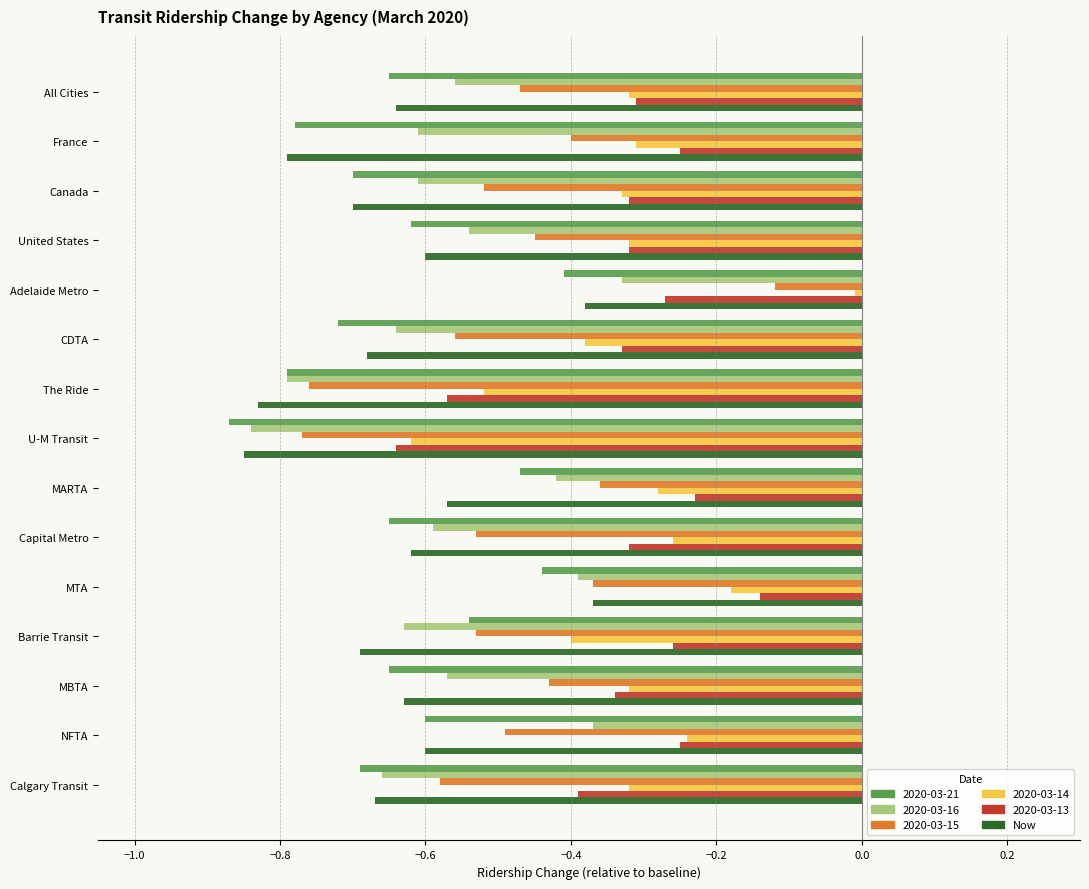

The 2020-03-15 series shows -0.4 at MARTA. True or false?

True